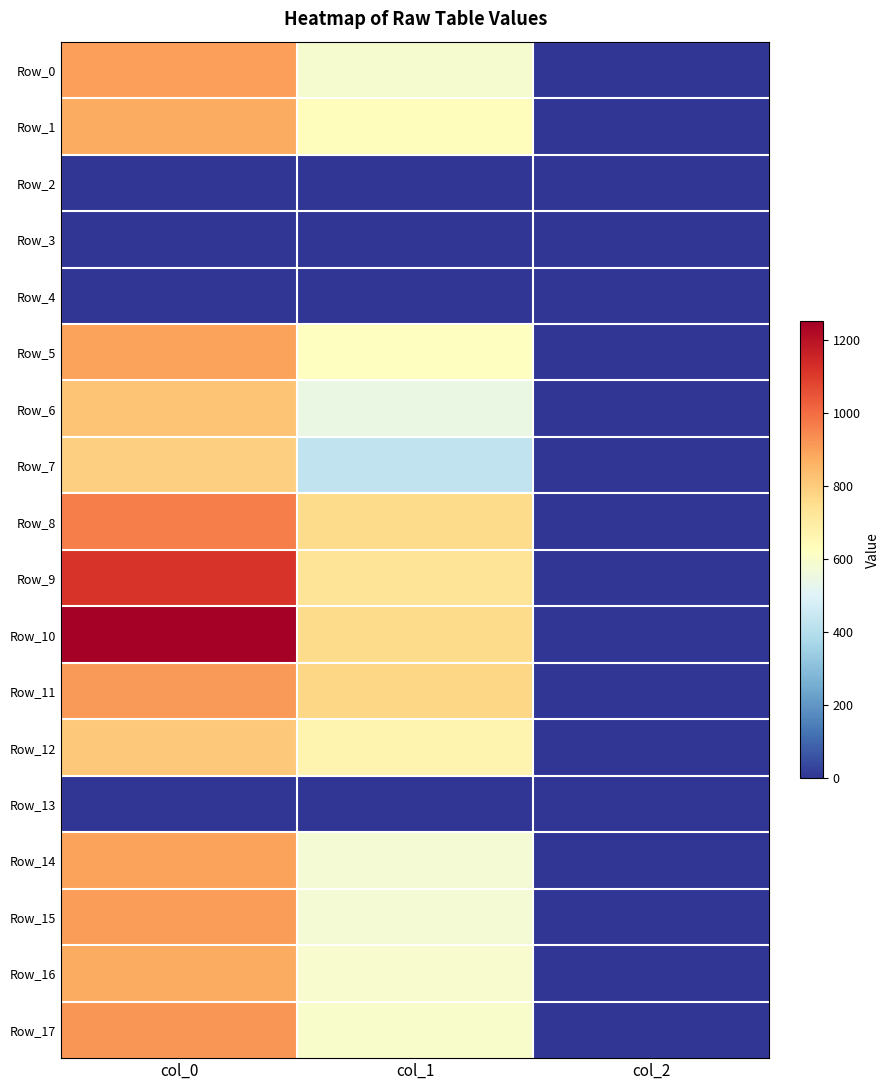

What is the total value across all series at col_1?

8859.4